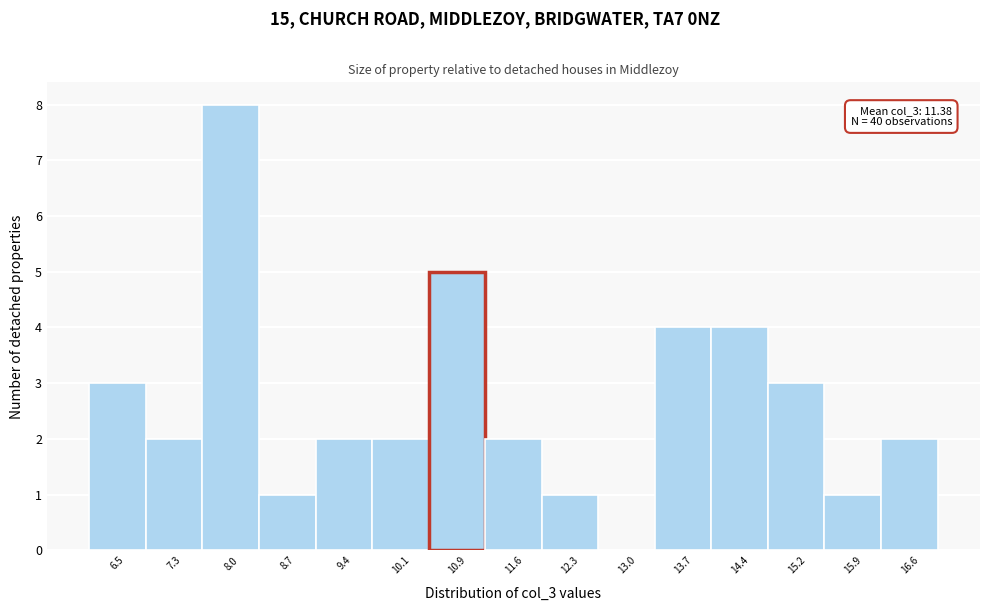

Reading left to right, extract all data points from this chart.

6.5=3	7.3=2	8.0=8	8.7=1	9.4=2	10.1=2	10.9=5	11.6=2	12.3=1	13.0=0	13.7=4	14.4=4	15.2=3	15.9=1	16.6=2